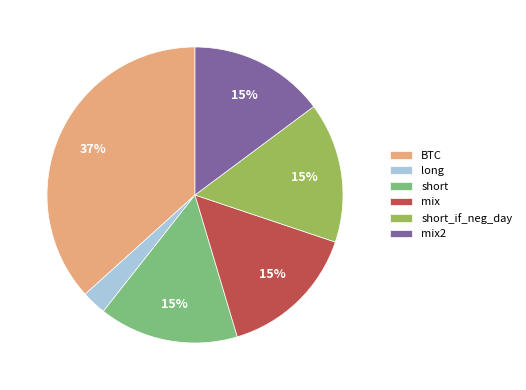

To the nearest percent, what is the difference between the largest and smallest slice percentages?

34%